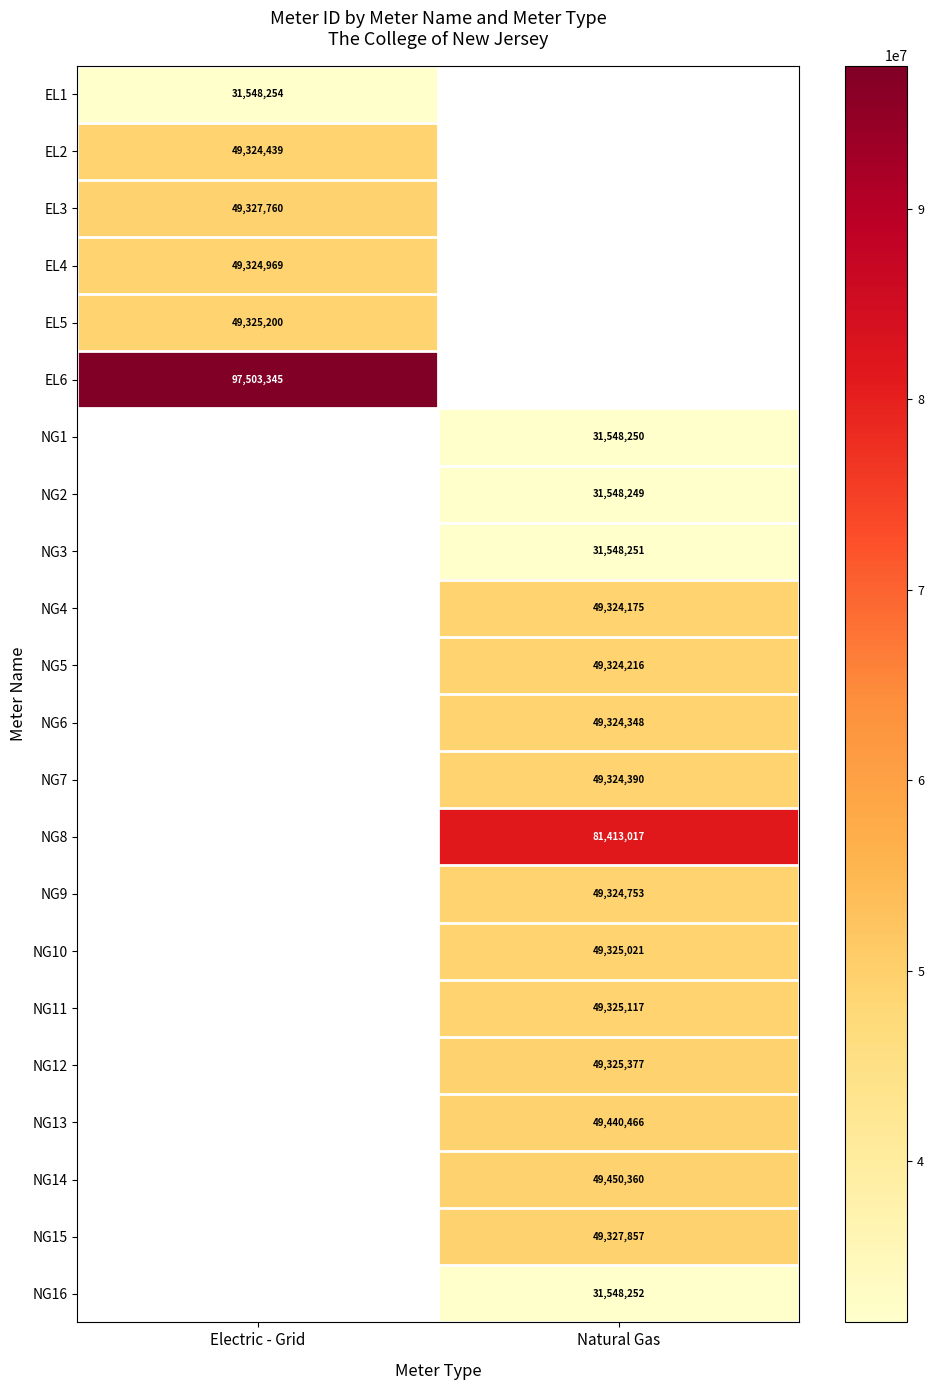

Is it true that EL5 equals 72035650.3 at Electric - Grid?

False